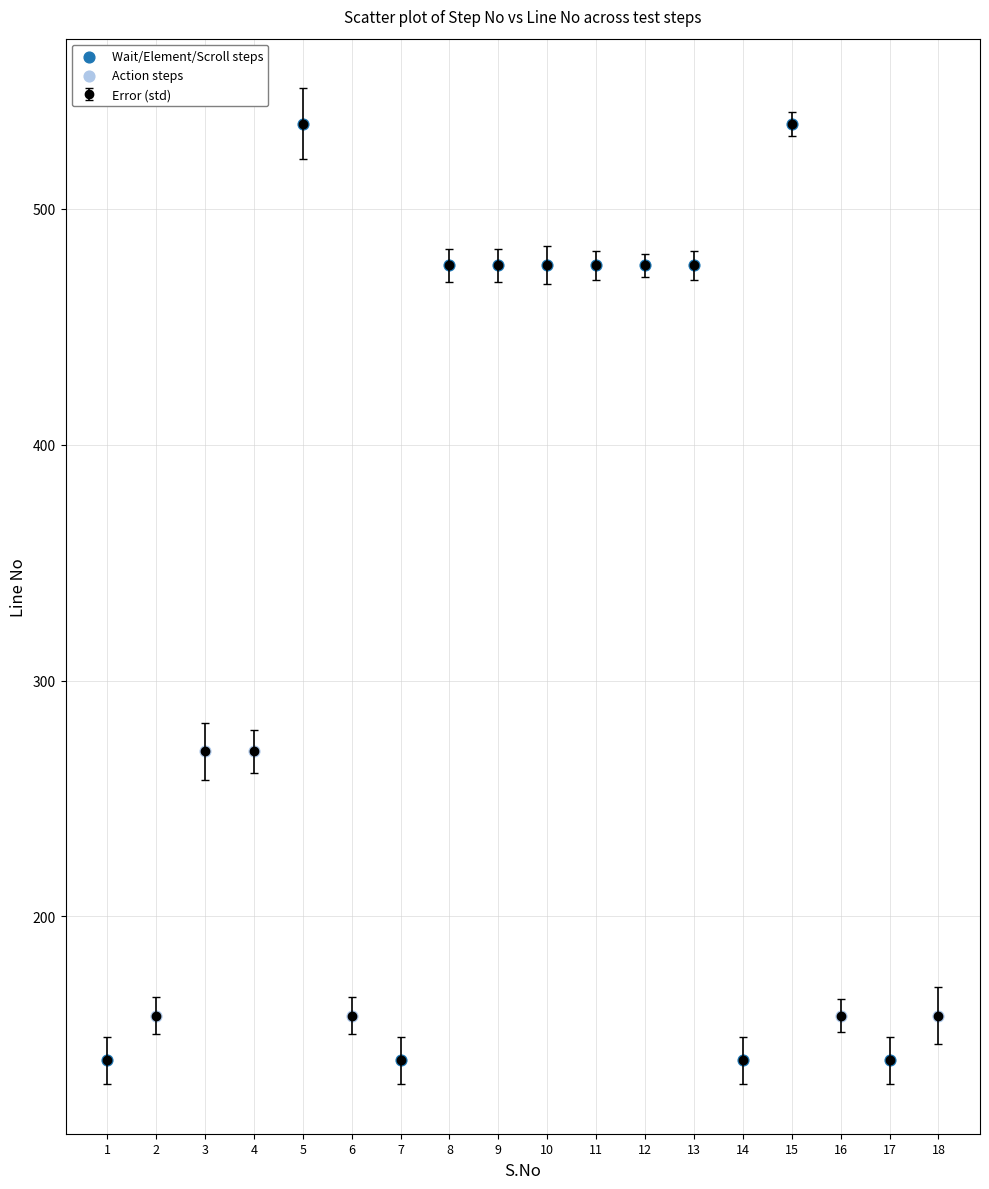

True or false: the data has more than 1 interior local peaks.

True